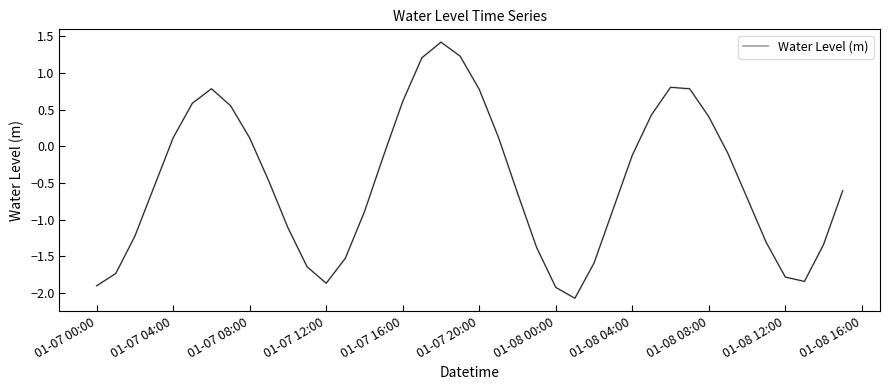

Count the number of values greater than 0.

15